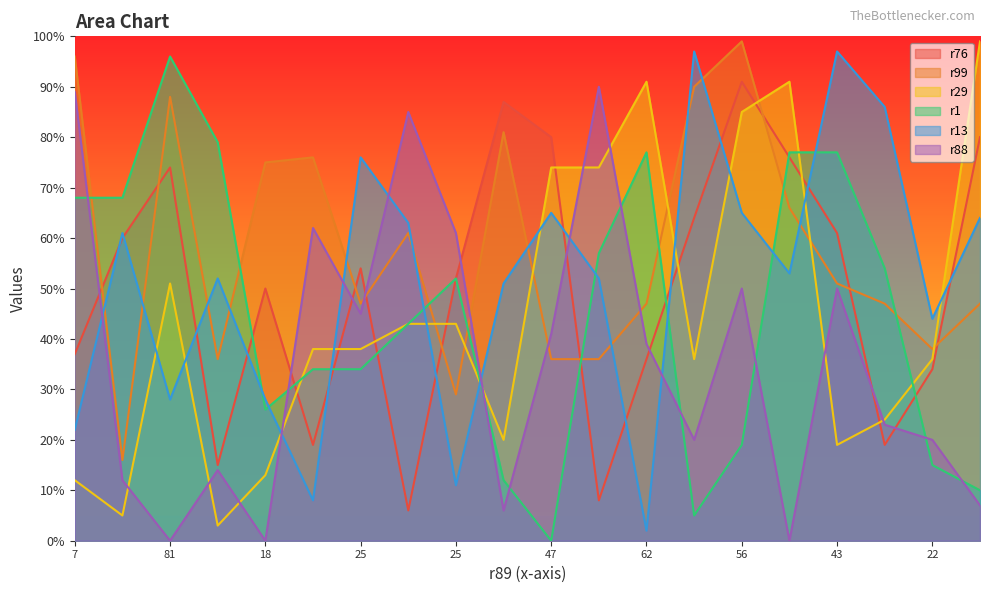

True or false: r13 has more than 0 interior local peaks.

True